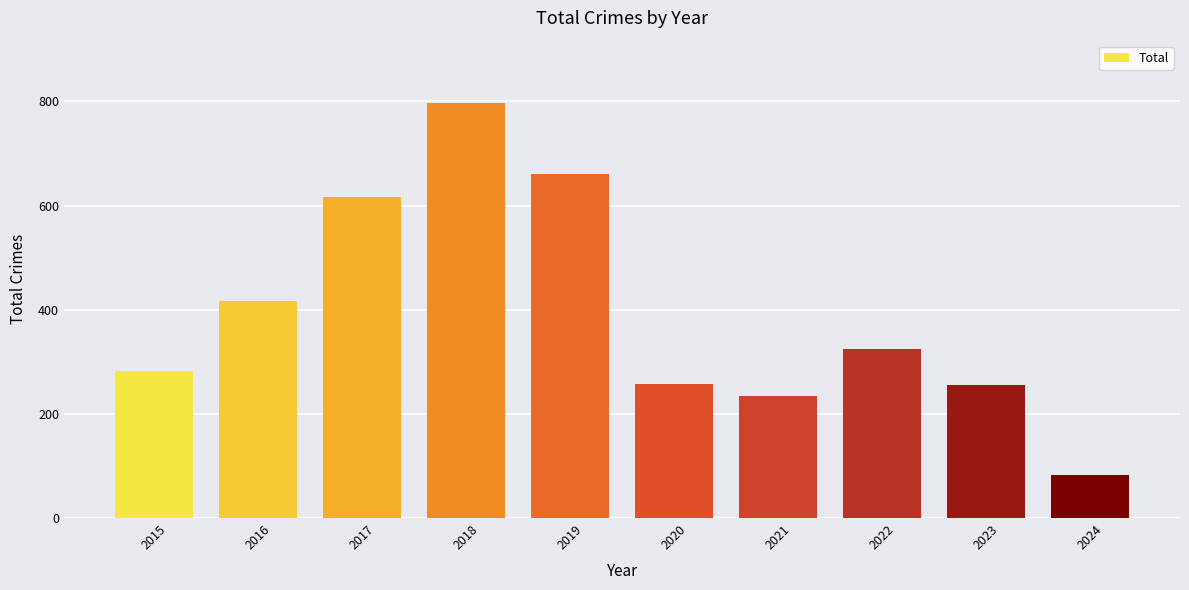

What is the value of the 3rd bar from the left?

617